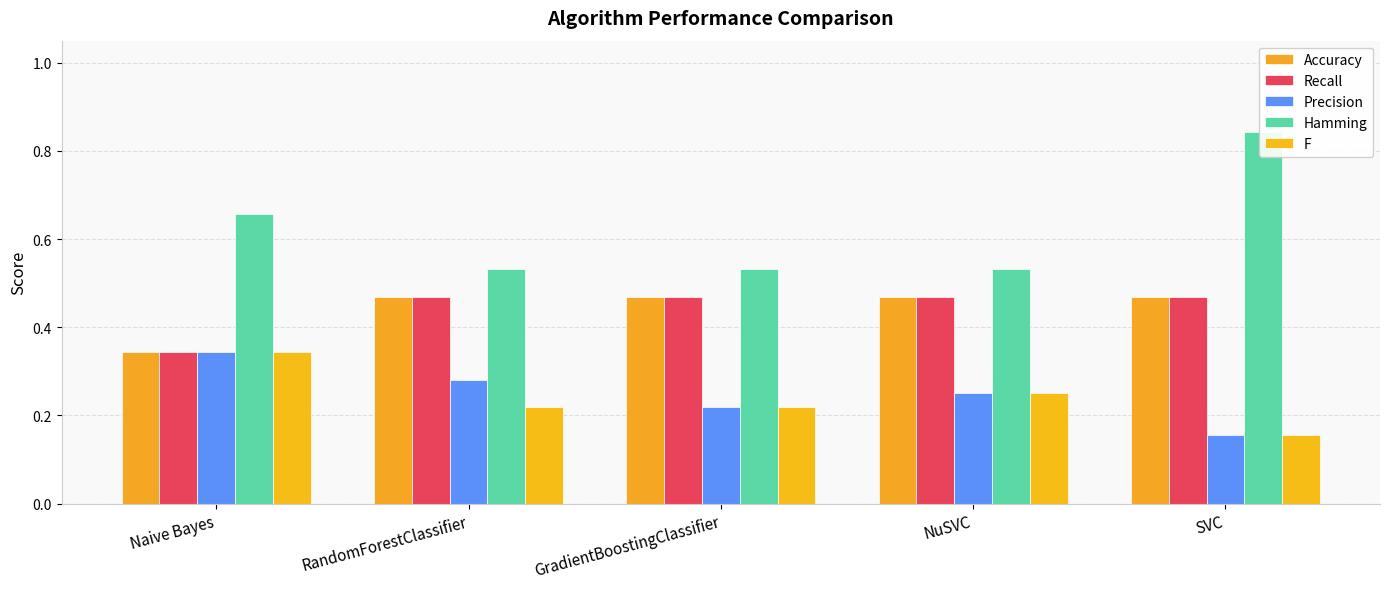

What is the value of the Hamming bar at the 5th from the left?

0.8